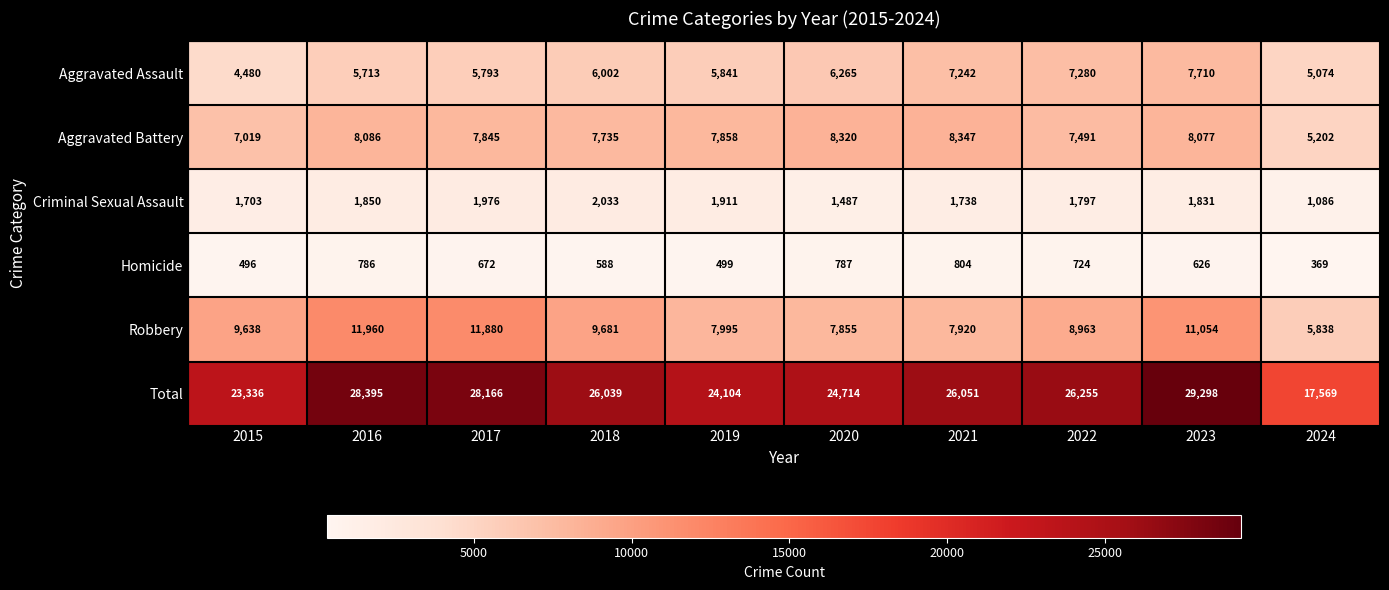

Read the Aggravated Assault value at 2022, to the nearest 50.

7300